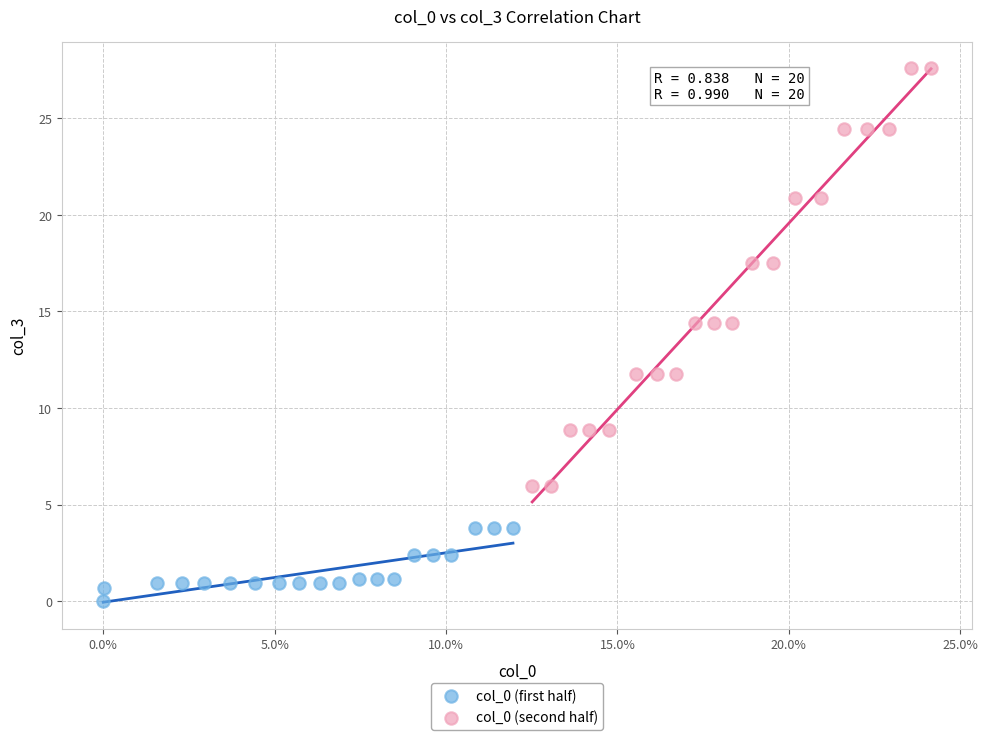

Which series has the widest spread of Y values?

col_0 (second half)